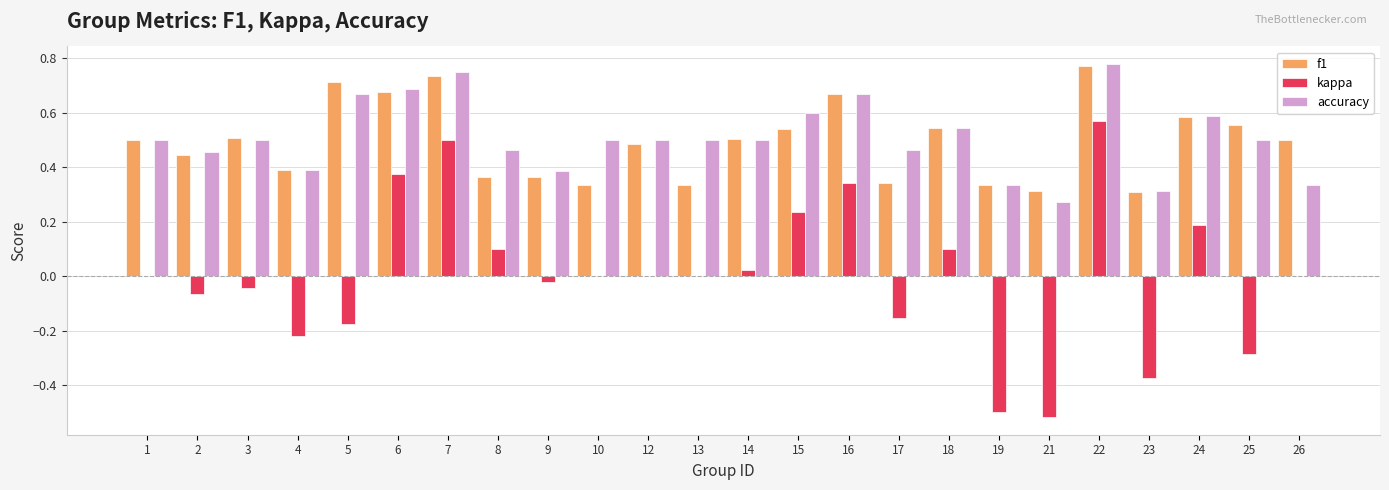

Which series has the widest spread of values?

kappa